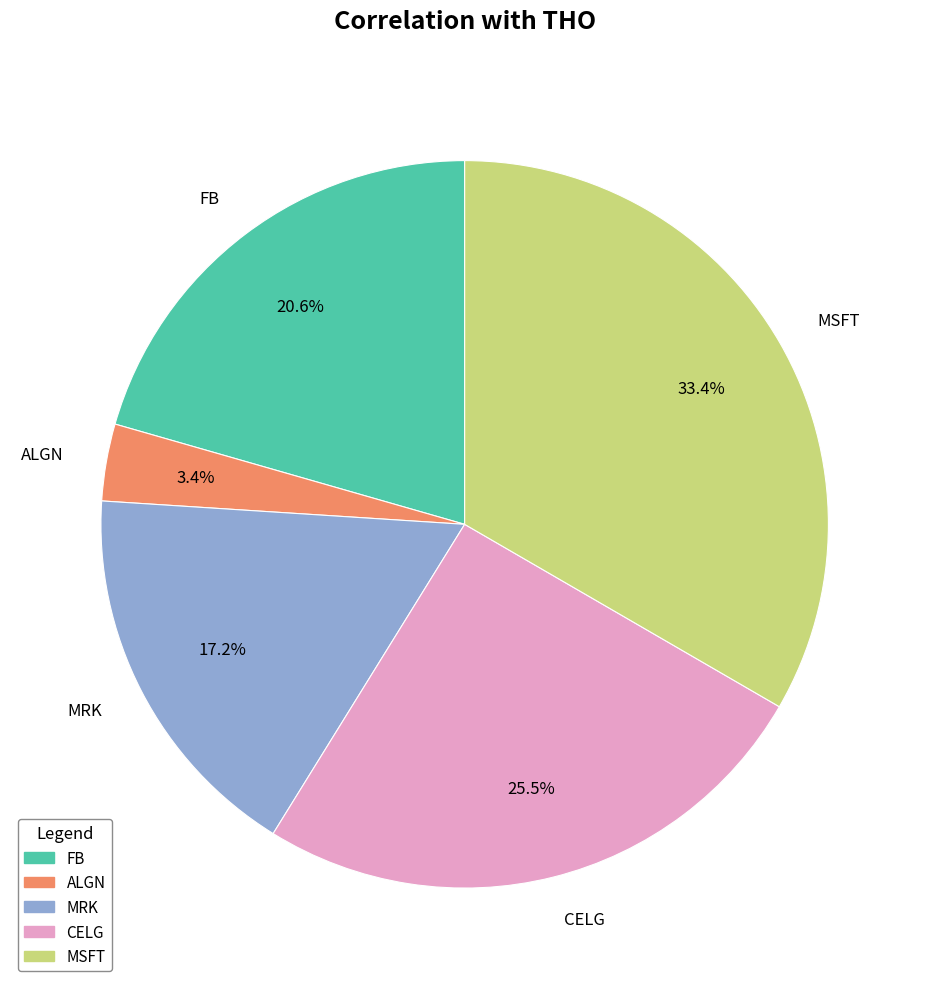

Which slice is the largest?

MSFT